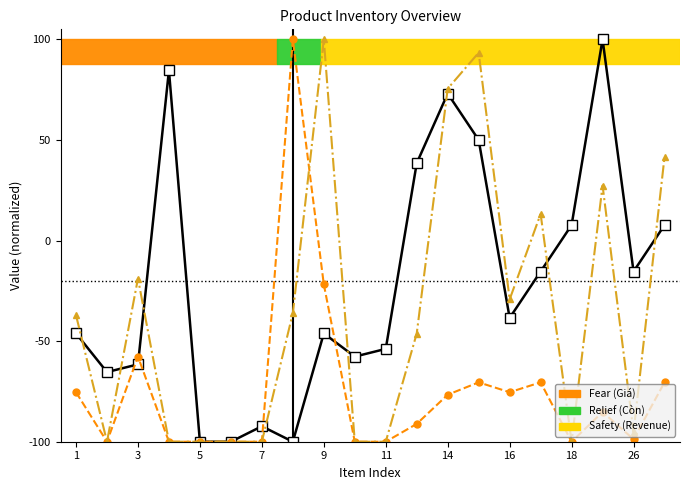

What is the smallest value displayed?

-100.0